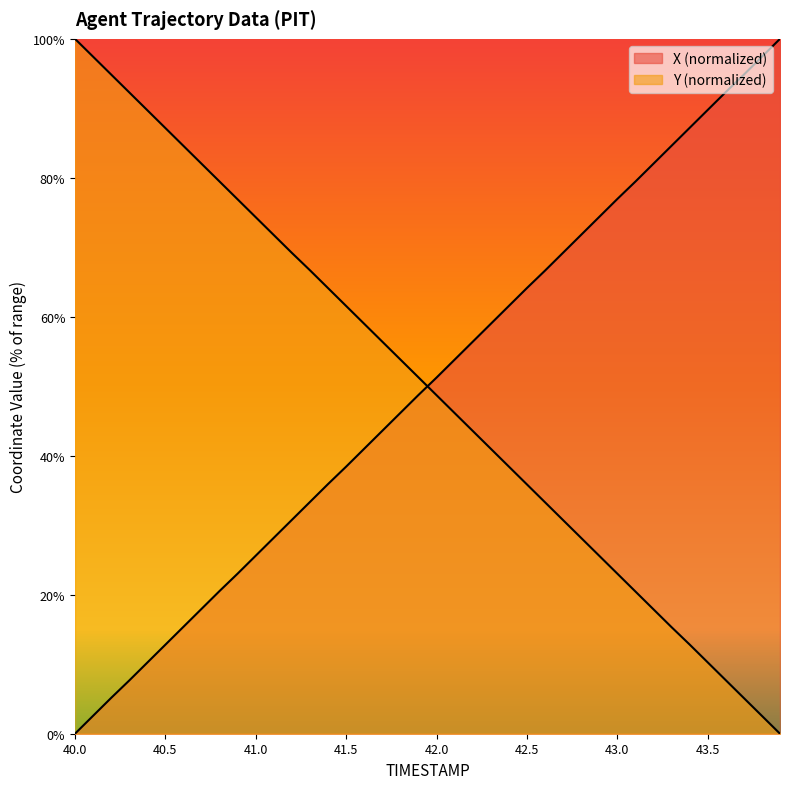

Reading left to right, list all the values displayed in this chart.

X: 0.0	2.6	5.2	7.7	10.2	12.8	15.4	18.0	20.5	23.0	25.6	28.2	30.8	33.4	35.9	38.4	41.0	43.6	46.2	48.7	51.3	53.8	56.4	59.0	61.6	64.1	66.6	69.2	71.8	74.4	77.0	79.5	82.0	84.6	87.2	89.8	92.3	94.8	97.4	100.0
Y: 100.0	97.4	94.9	92.3	89.7	87.2	84.6	82.0	79.5	76.9	74.3	71.8	69.2	66.7	64.1	61.6	59.0	56.4	53.9	51.3	48.7	46.1	43.6	41.0	38.4	35.9	33.3	30.7	28.2	25.6	23.0	20.5	17.9	15.3	12.8	10.3	7.7	5.1	2.6	0.0